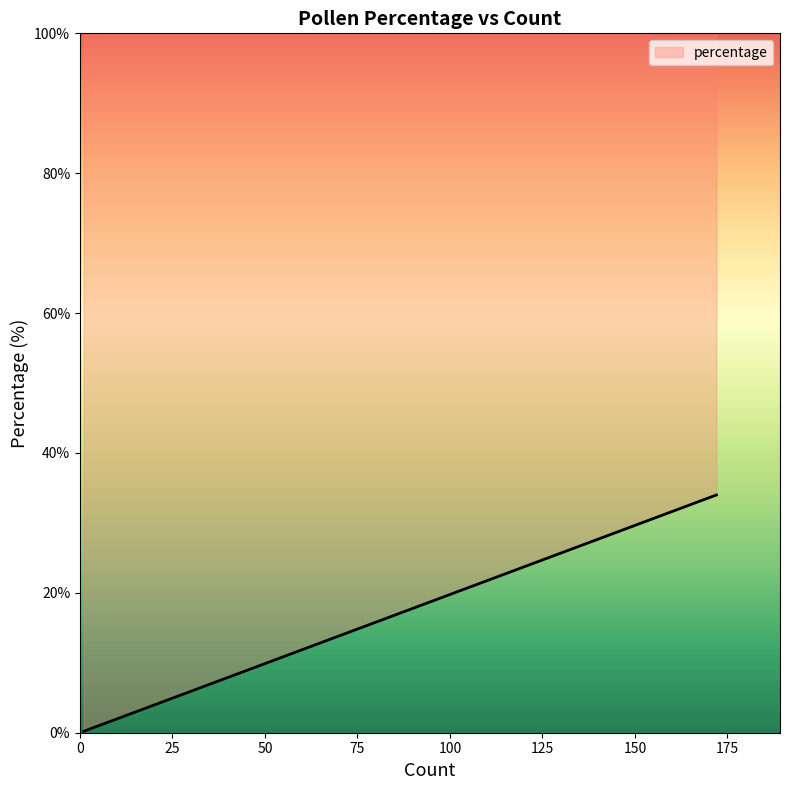

What is the greatest value displayed?

34.0